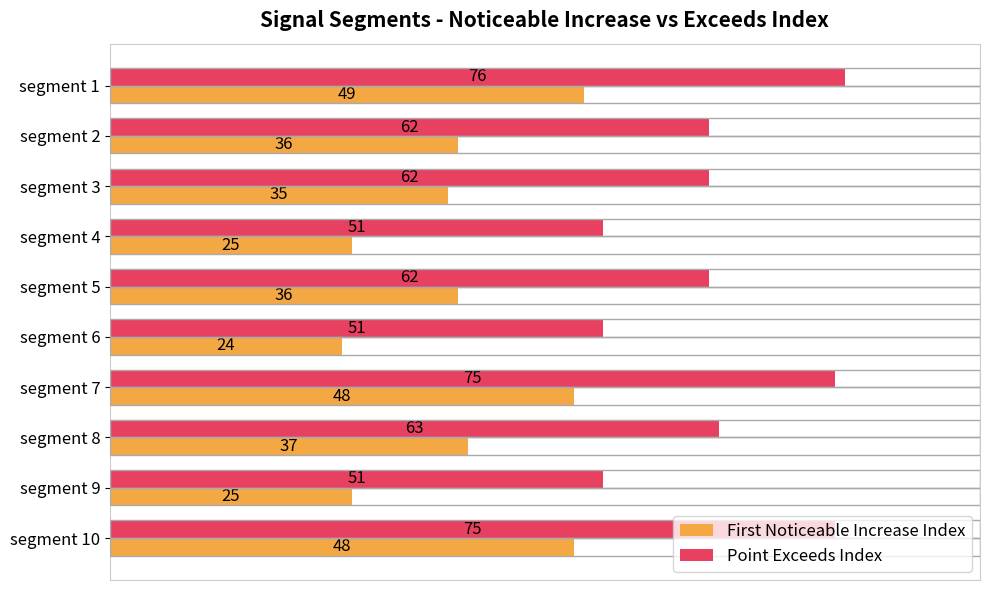

List the series in order of their overall mean, highest first.

Point Exceeds Index, First Noticeable Increase Index